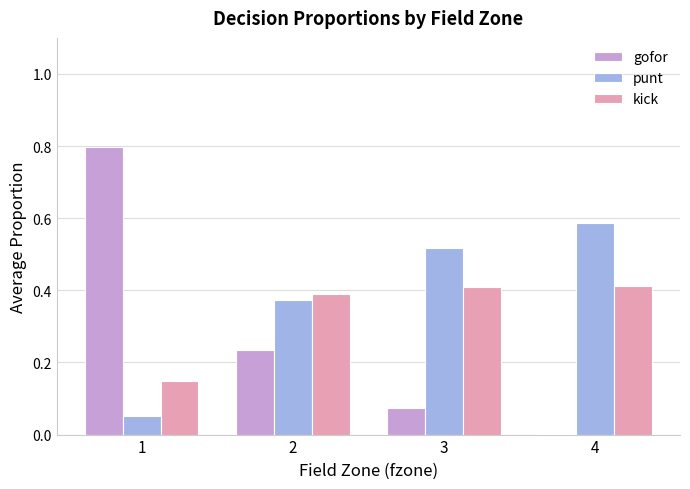

Is the value of kick at 1 greater than the value of gofor at 1?

No